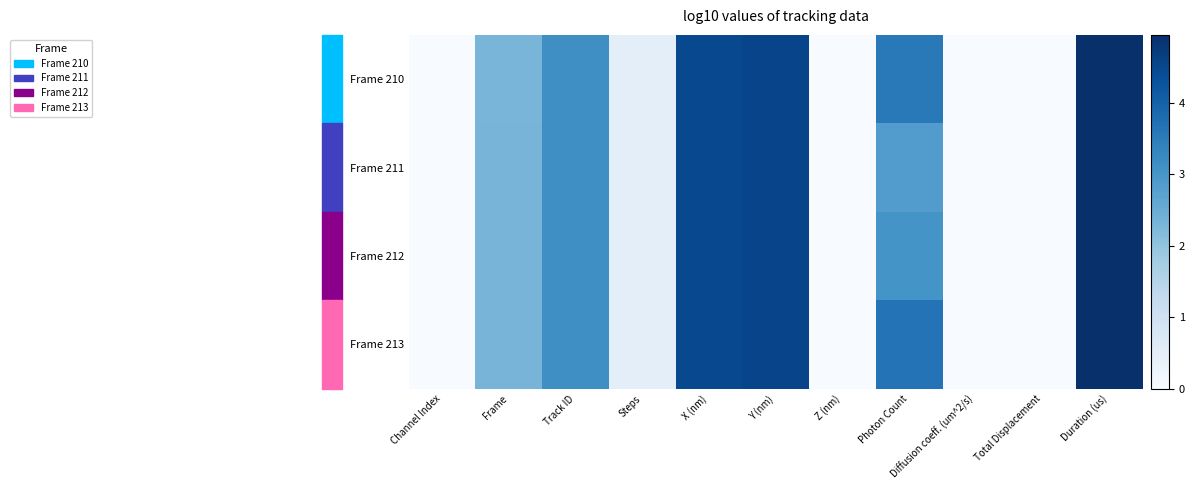

What is the minimum value shown in the chart?

-0.7